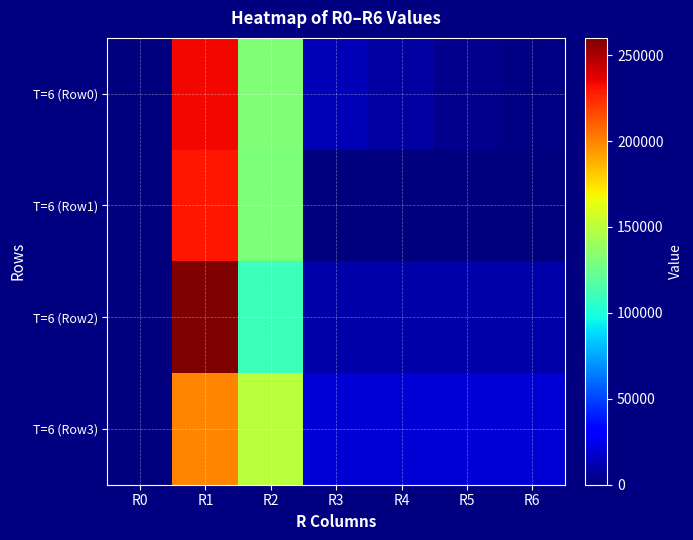

List the series in order of their peak value, lowest first.

T=6 (Row3), T=6 (Row1), T=6 (Row0), T=6 (Row2)